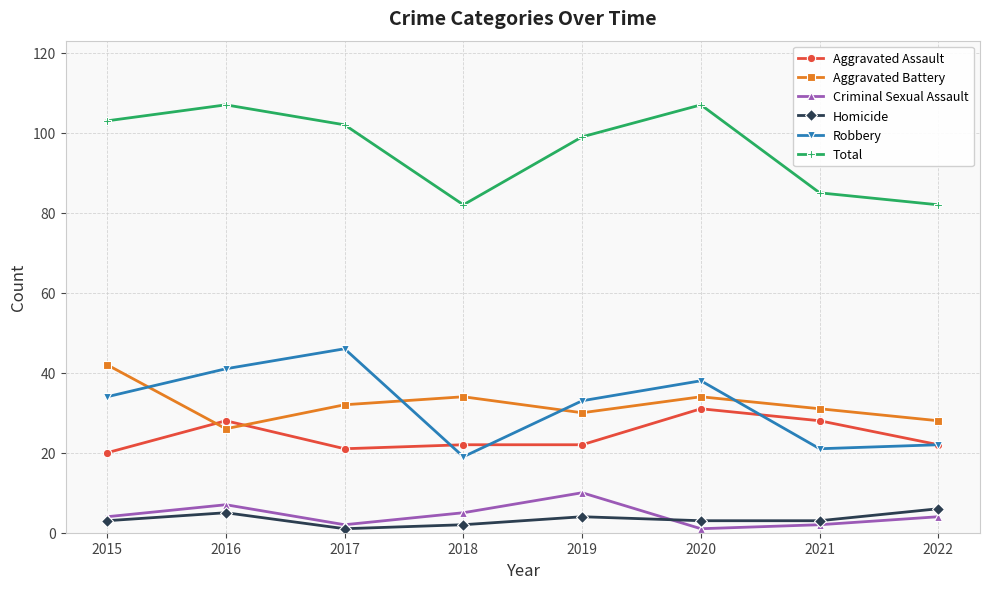

What is the sum of the Robbery values at 2022 and 2021?

43